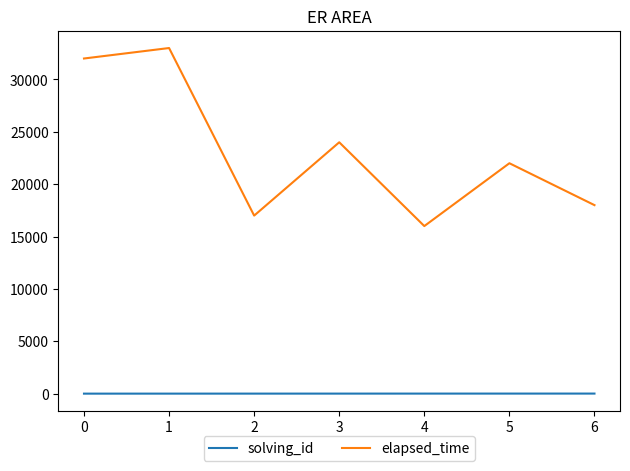

Which series has the largest total across all categories?

elapsed_time